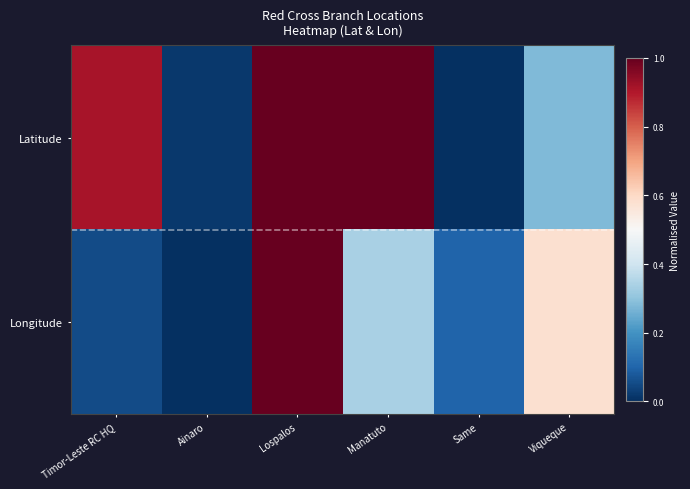

What is the maximum value shown in the chart?

1.0